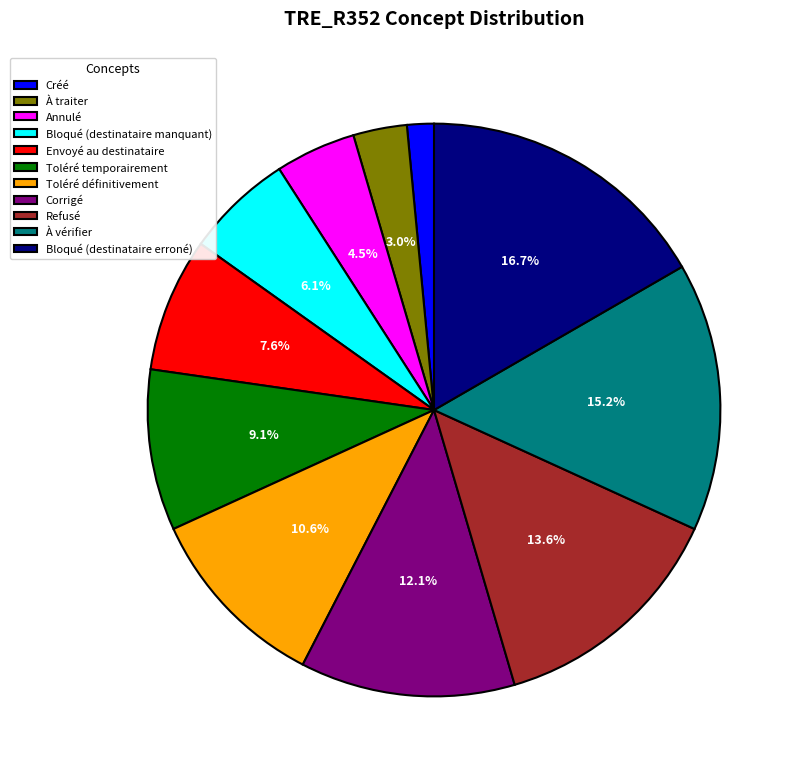

How many slices are in this pie chart?

11